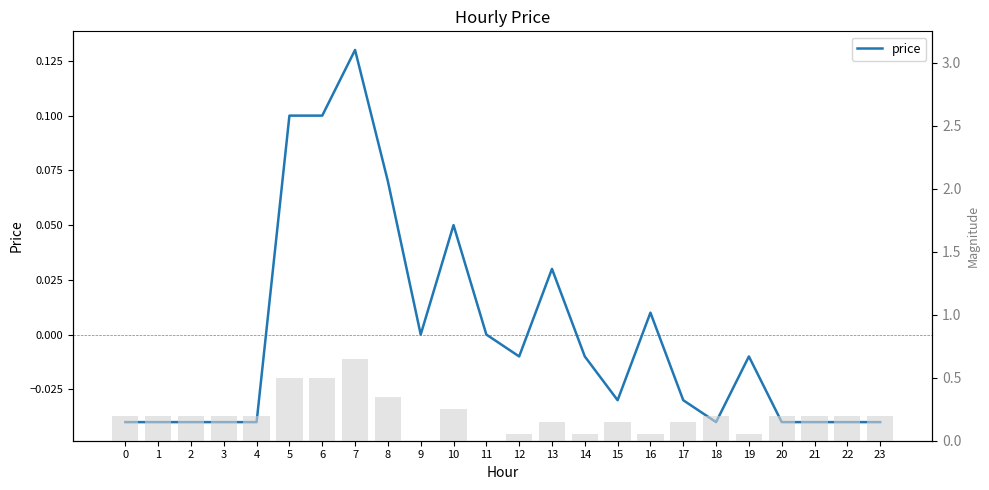

Reading left to right, list all the values displayed in this chart.

-0.0	-0.0	-0.0	-0.0	-0.0	0.1	0.1	0.1	0.1	0.0	0.1	0.0	-0.0	0.0	-0.0	-0.0	0.0	-0.0	-0.0	-0.0	-0.0	-0.0	-0.0	-0.0